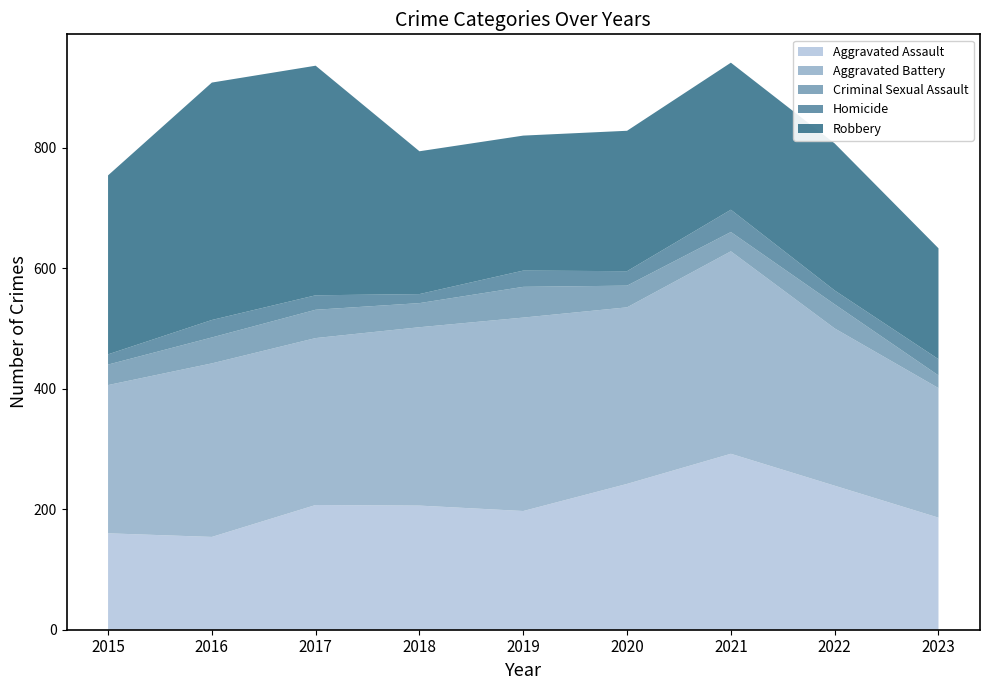

Reading left to right, extract all data points from this chart.

Aggravated Assault: 2015=160	2016=154	2017=207	2018=206	2019=197	2020=242	2021=292	2022=239	2023=186
Aggravated Battery: 2015=246	2016=288	2017=277	2018=296	2019=321	2020=293	2021=336	2022=261	2023=215
Criminal Sexual Assault: 2015=34	2016=43	2017=47	2018=40	2019=51	2020=36	2021=32	2022=40	2023=21
Homicide: 2015=17	2016=29	2017=24	2018=15	2019=27	2020=24	2021=37	2022=23	2023=27
Robbery: 2015=297	2016=394	2017=381	2018=237	2019=224	2020=233	2021=244	2022=244	2023=184